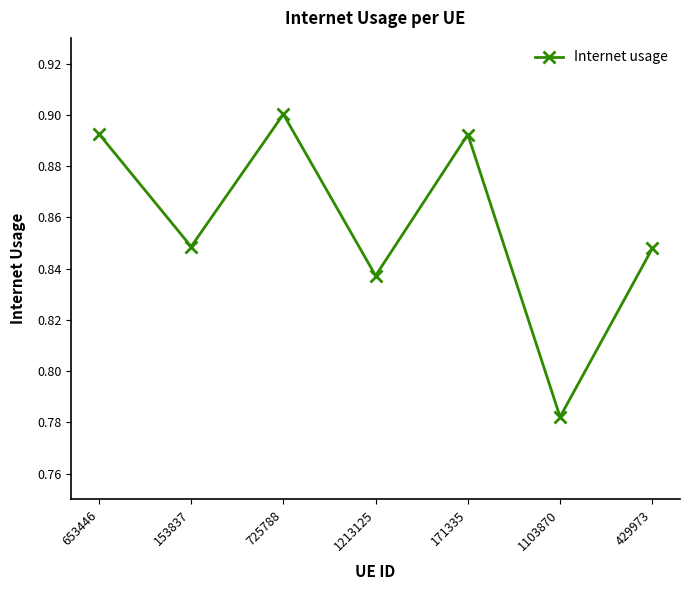

What position from the right is 653446?

7